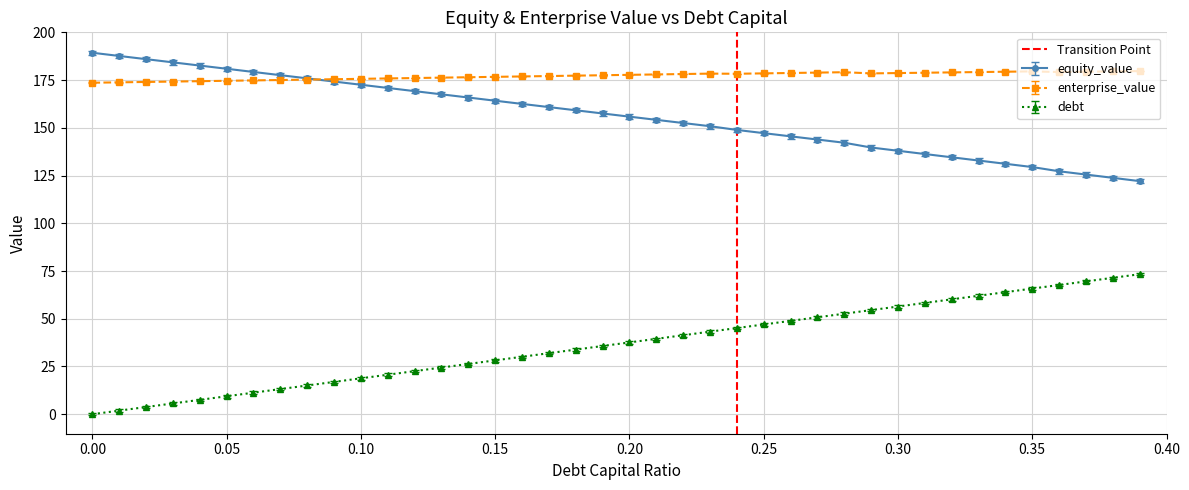

What is the maximum value for equity_value?

189.3